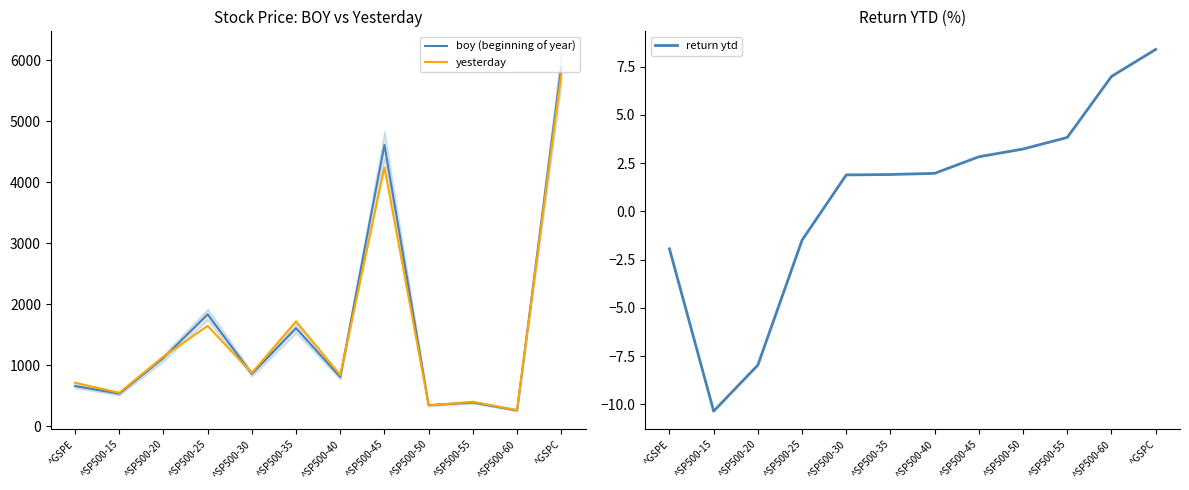

True or false: yesterday has a value of 1560.9 at ^SP500-30.

False